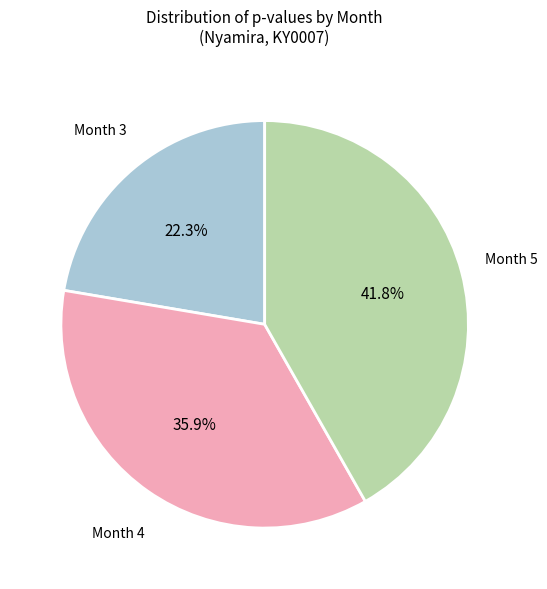

How many slices are in this pie chart?

3